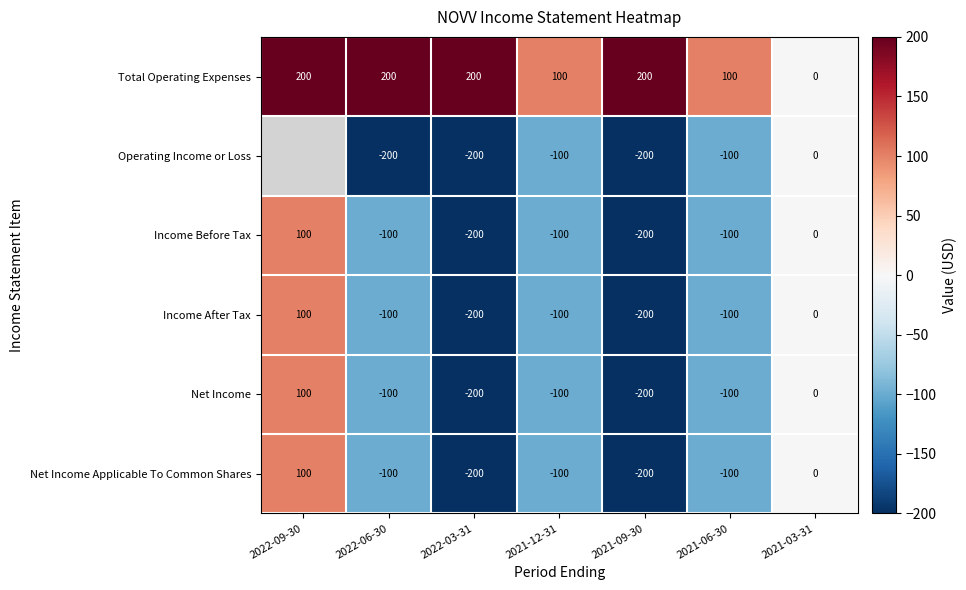

How many data points in Income Before Tax are above -100?

2